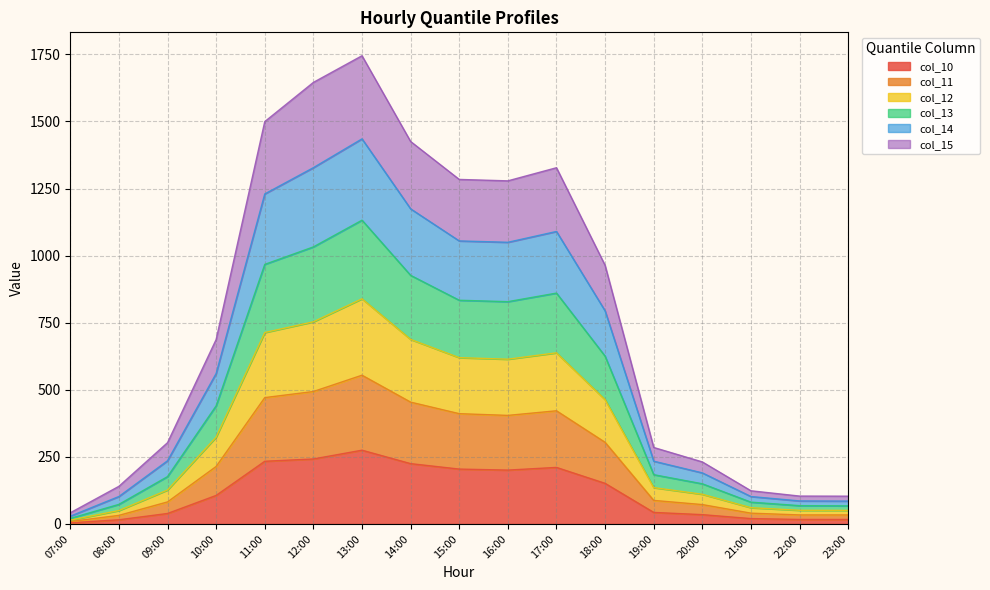

What is the highest value of the col_10 series?

274.8